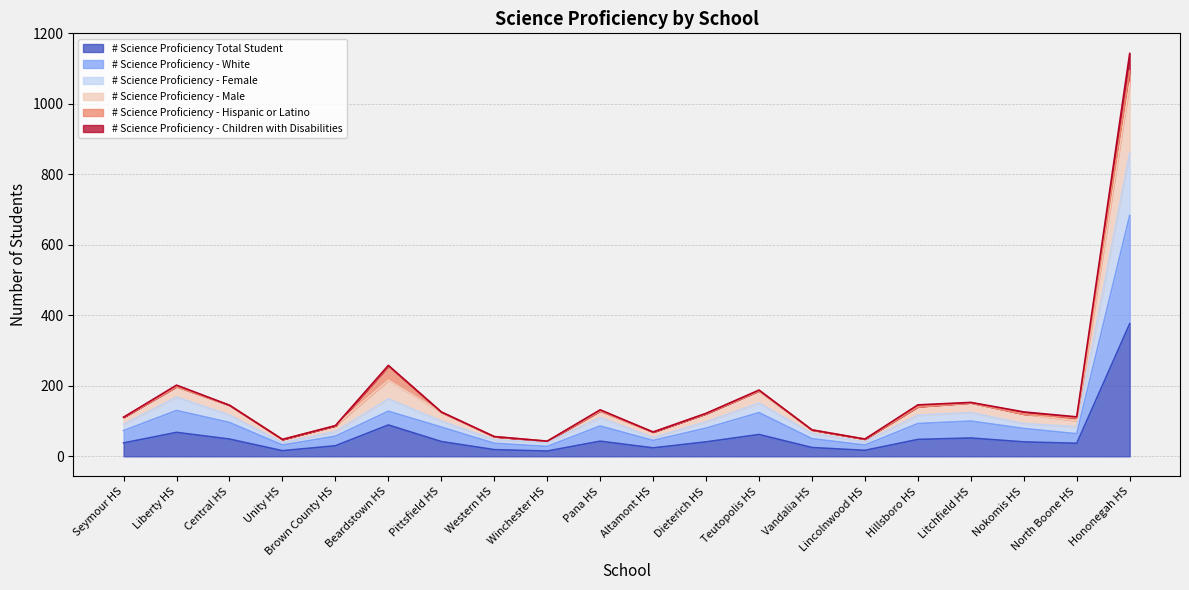

What are all the series names shown in the legend?

# Science Proficiency Total Student, # Science Proficiency - White, # Science Proficiency - Female, # Science Proficiency - Male, # Science Proficiency - Hispanic or Latino, # Science Proficiency - Children with Disabilities